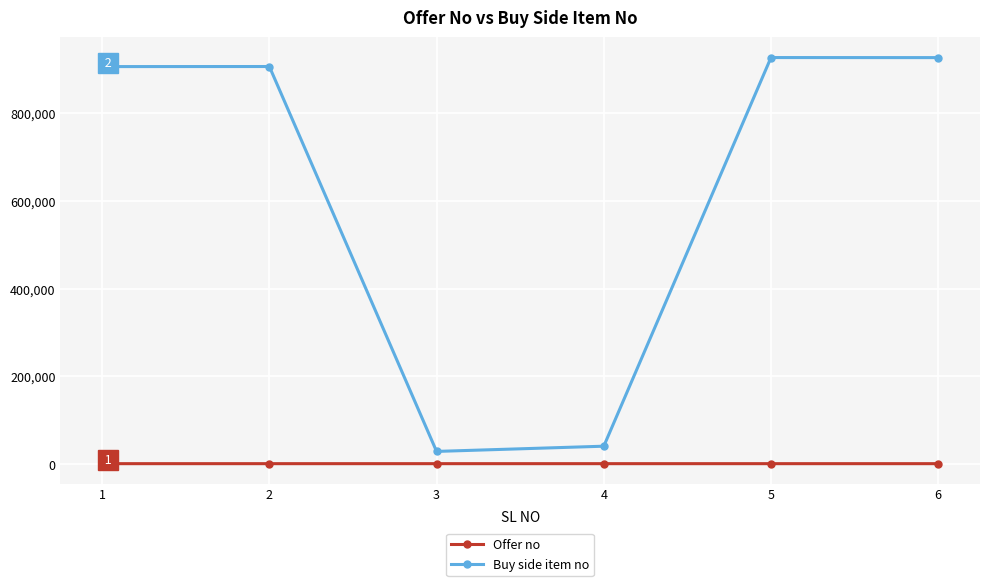

What is the sum of all Offer no values?

4071